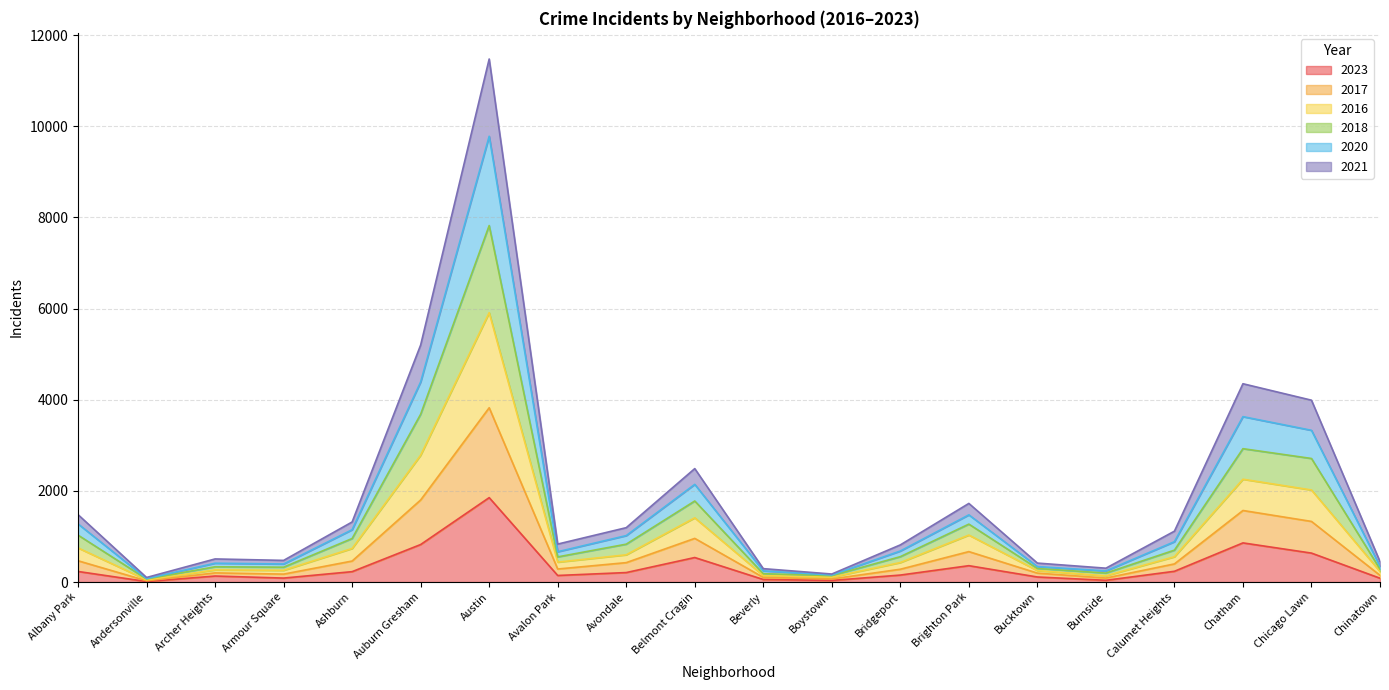

Between Armour Square and Chinatown, which series saw the biggest shift?

2018